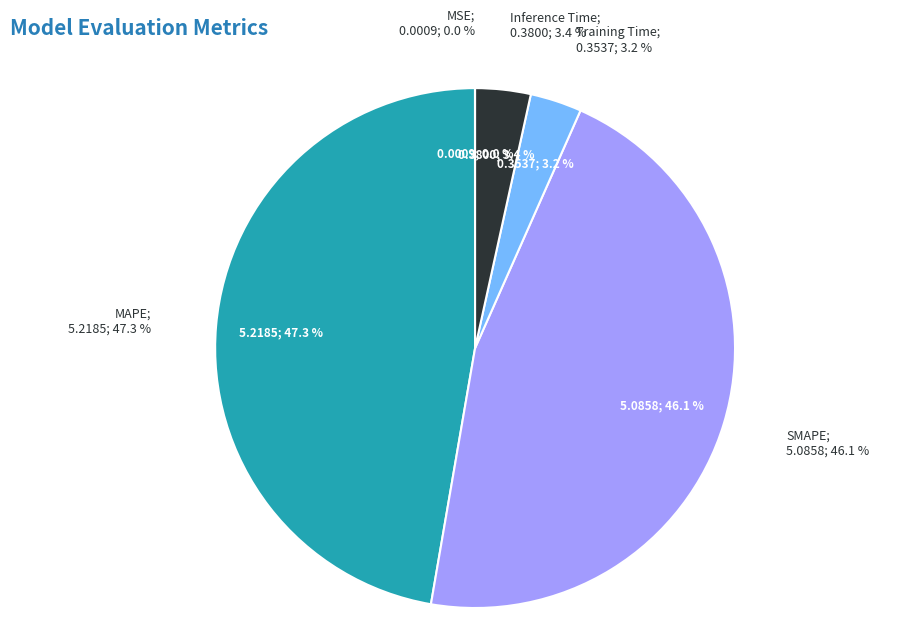

Which slice is the largest?

MAPE